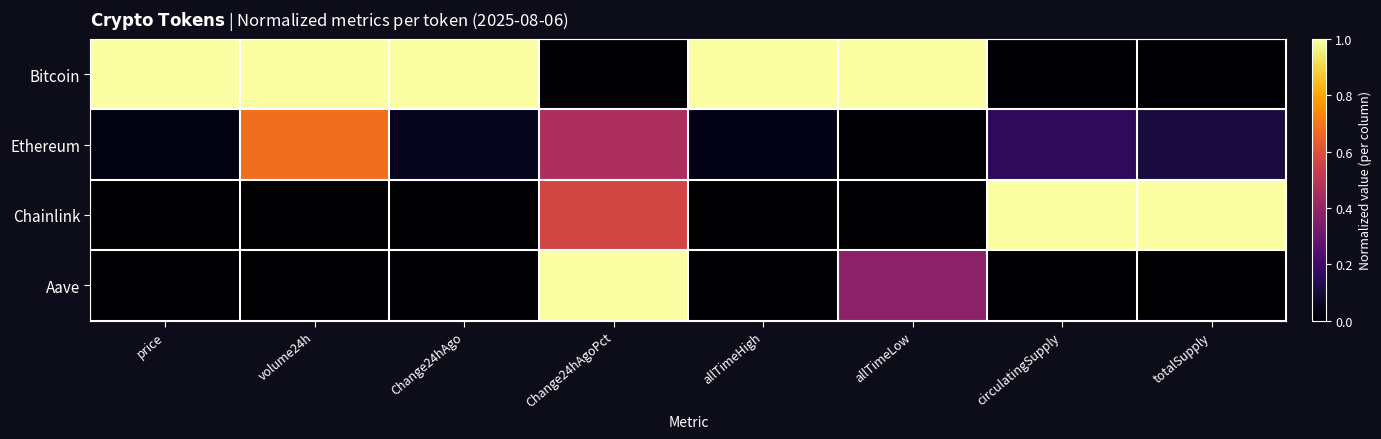

Rank the series at volume24h from lowest to highest value.

Aave, Chainlink, Ethereum, Bitcoin